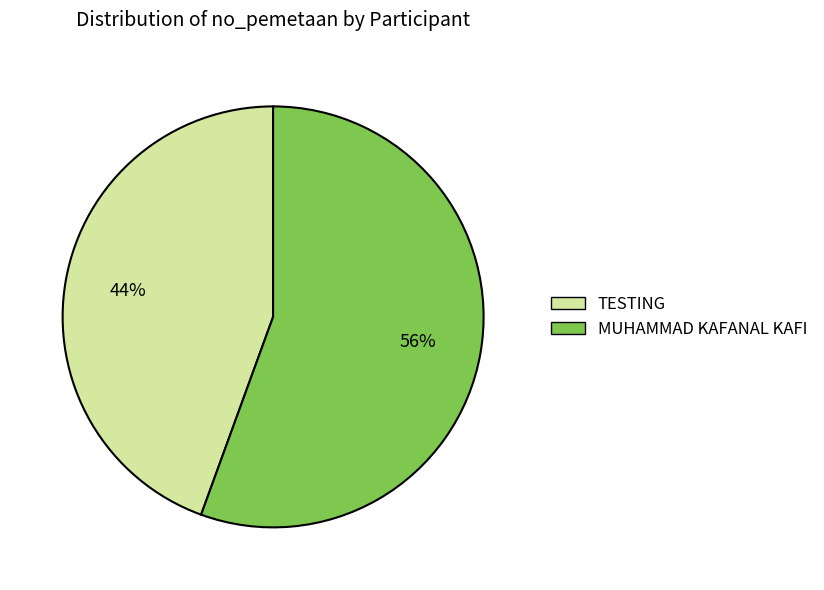

To the nearest percent, what portion does MUHAMMAD KAFANAL KAFI represent?

56%